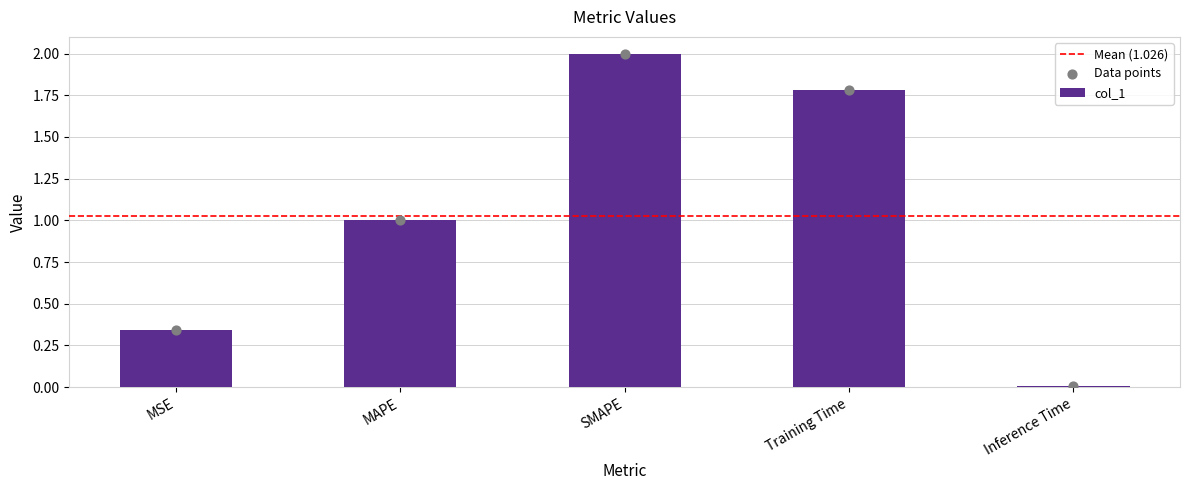

What is the change in value from MSE to MAPE?

+0.7